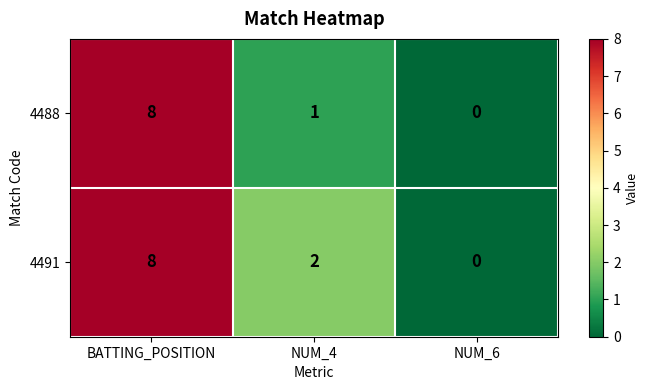

At which category is the sum across all series the highest?

BATTING_POSITION